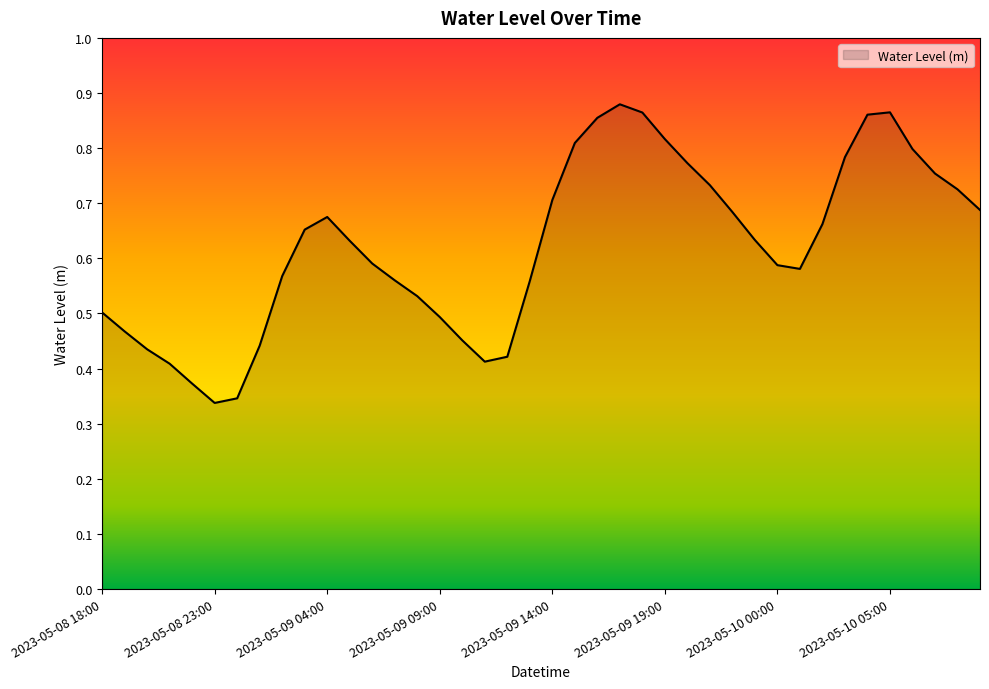

Reading left to right, extract all data points from this chart.

0.5	0.5	0.4	0.4	0.4	0.3	0.3	0.4	0.6	0.7	0.7	0.6	0.6	0.6	0.5	0.5	0.5	0.4	0.4	0.6	0.7	0.8	0.9	0.9	0.9	0.8	0.8	0.7	0.7	0.6	0.6	0.6	0.7	0.8	0.9	0.9	0.8	0.8	0.7	0.7